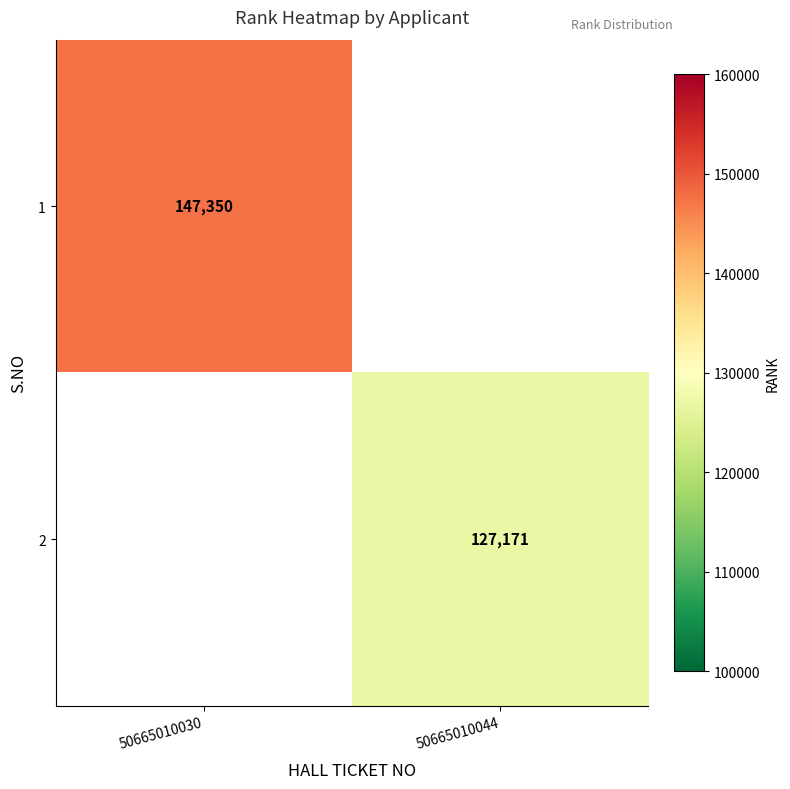

Is it true that 2 equals 87825 at 50665010044?

False